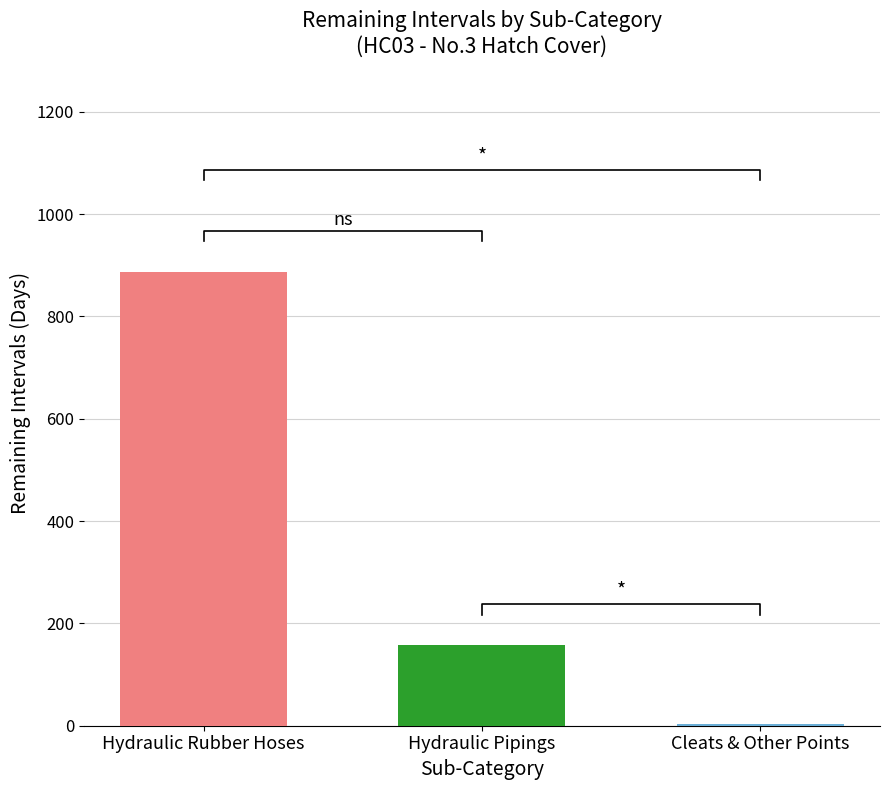

What is the minimum value shown in the chart?

3